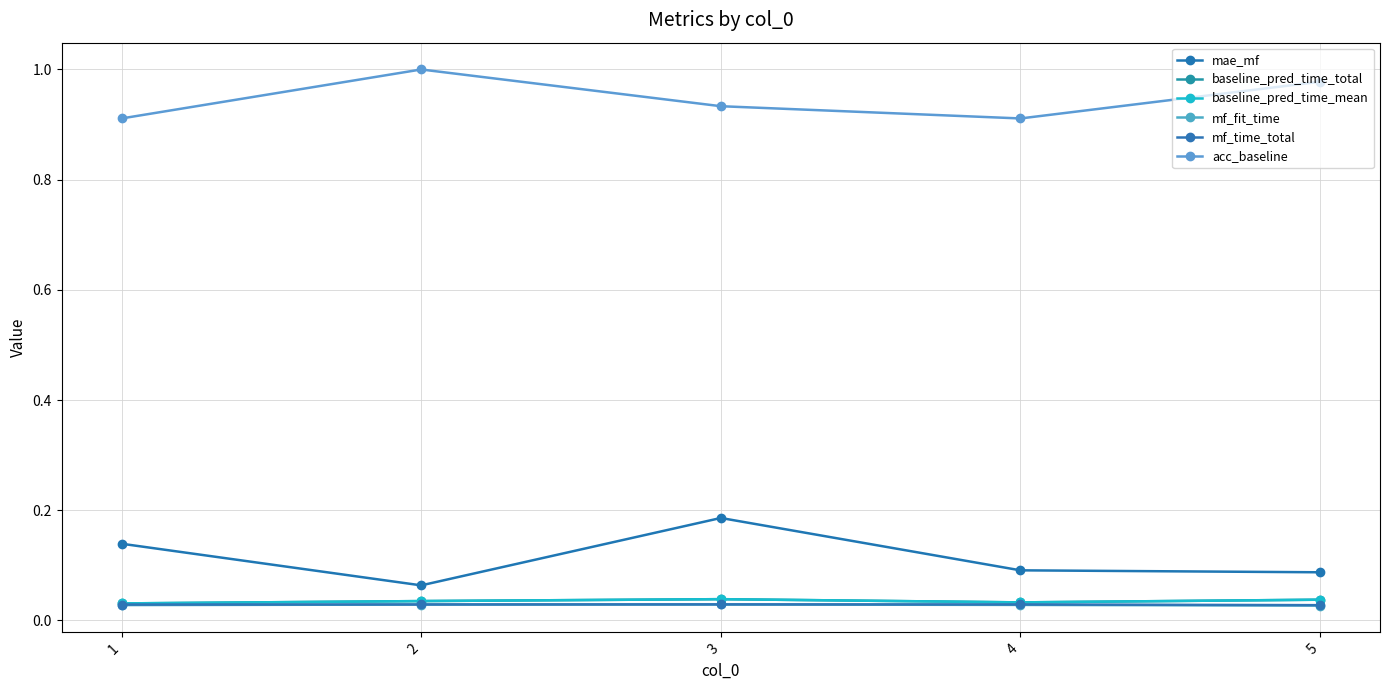

List the labels in order of baseline_pred_time_total value, largest first.

3, 5, 2, 4, 1